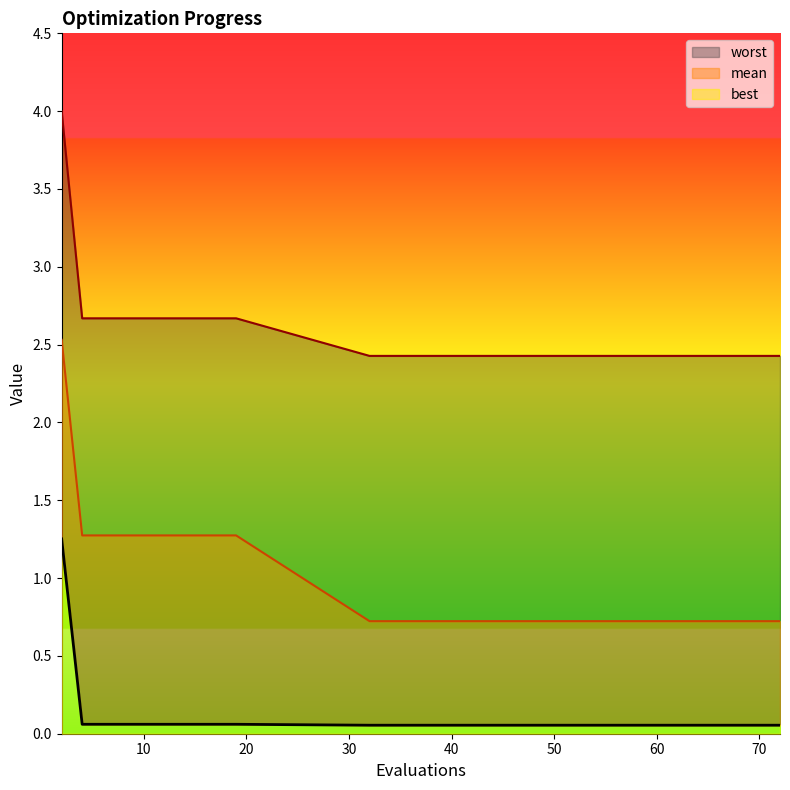

True or false: worst has a value of 2.4 at 68.

True